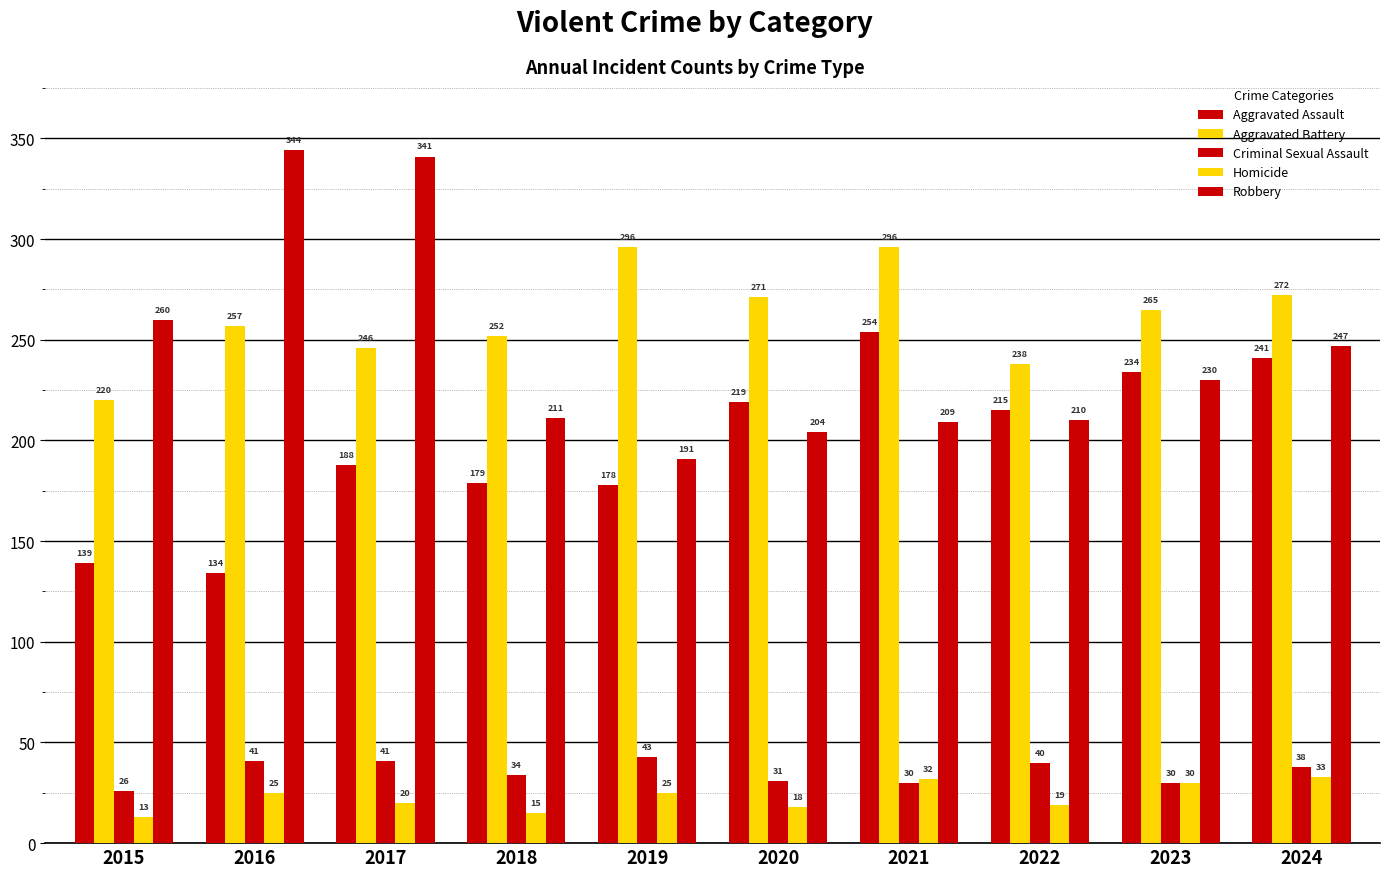

Does the chart contain stacked bars?

No